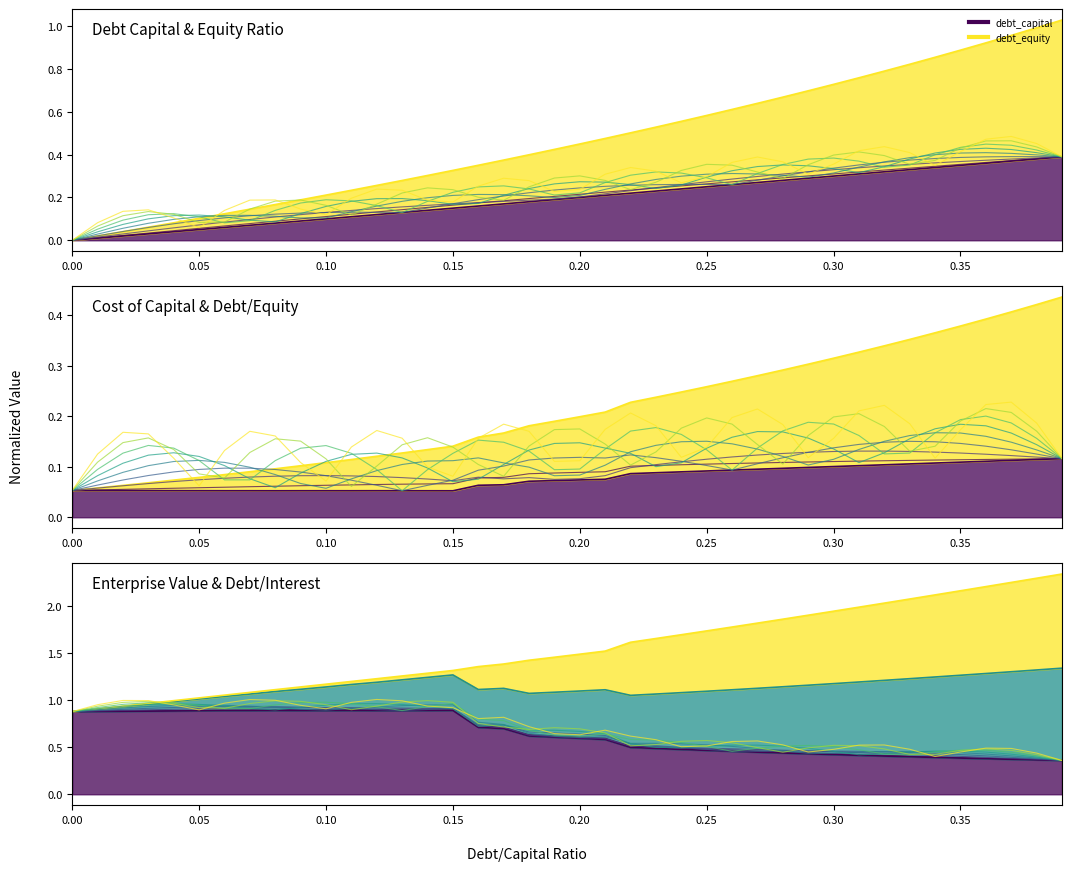

What is the difference between the maximum and minimum values?

0.5